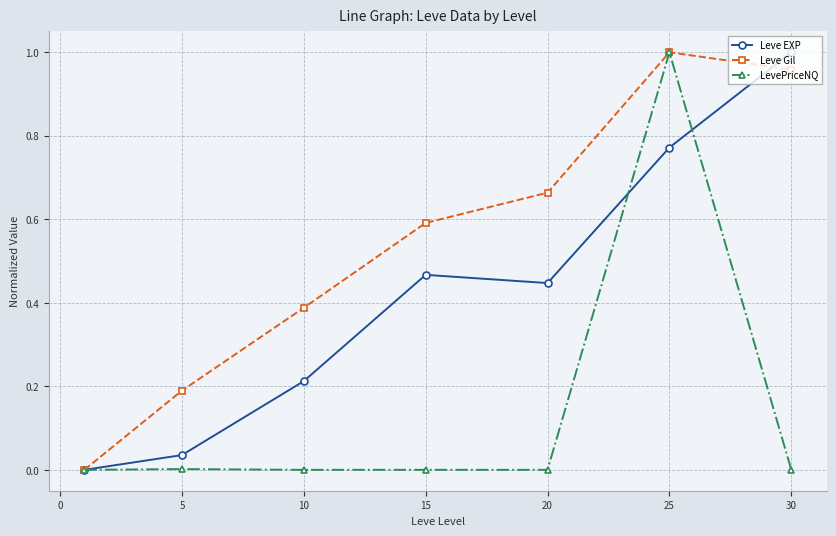

List the series in order of their overall mean, highest first.

Leve Gil, Leve EXP, LevePriceNQ